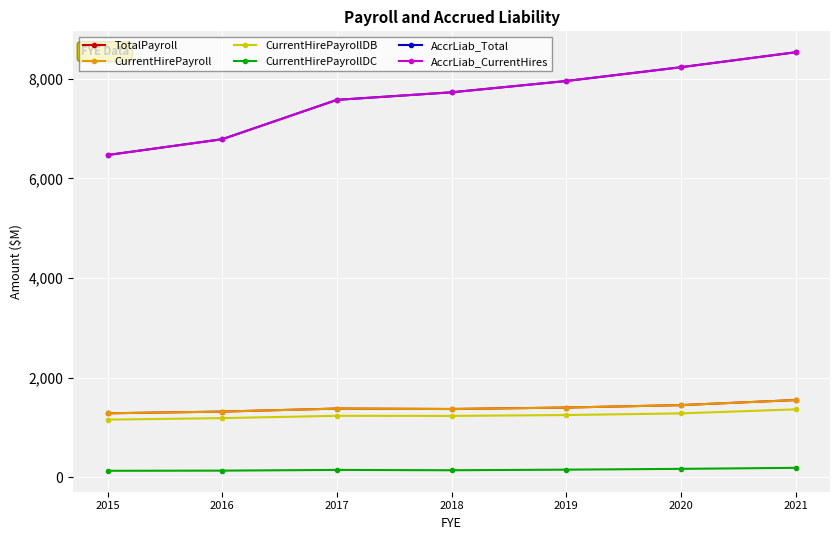

Is this an area chart (filled region under the line)?

No